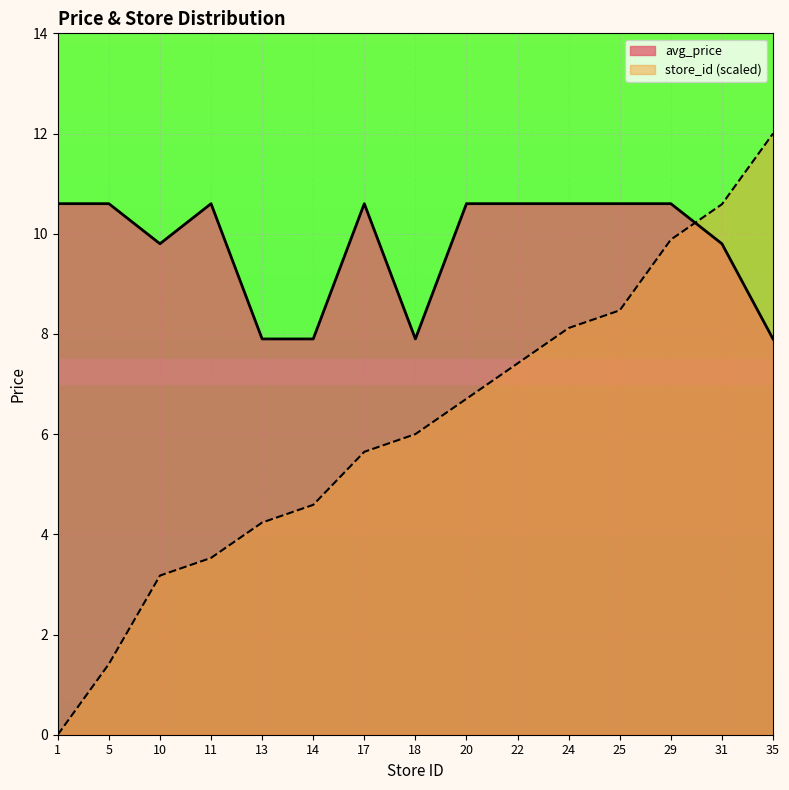

At how many categories does at least one series exceed 9?

12